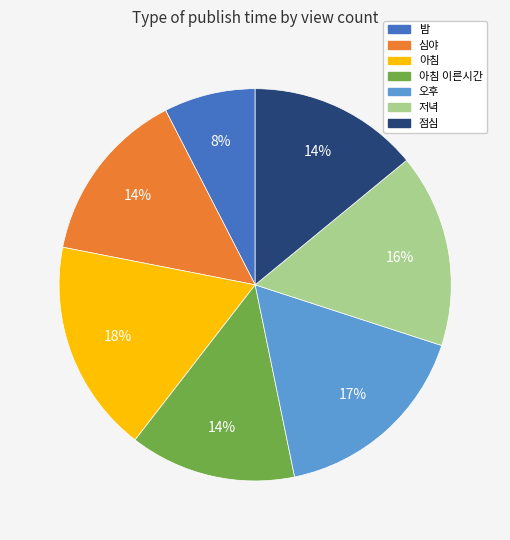

To the nearest percent, what is the average slice percentage?

14%